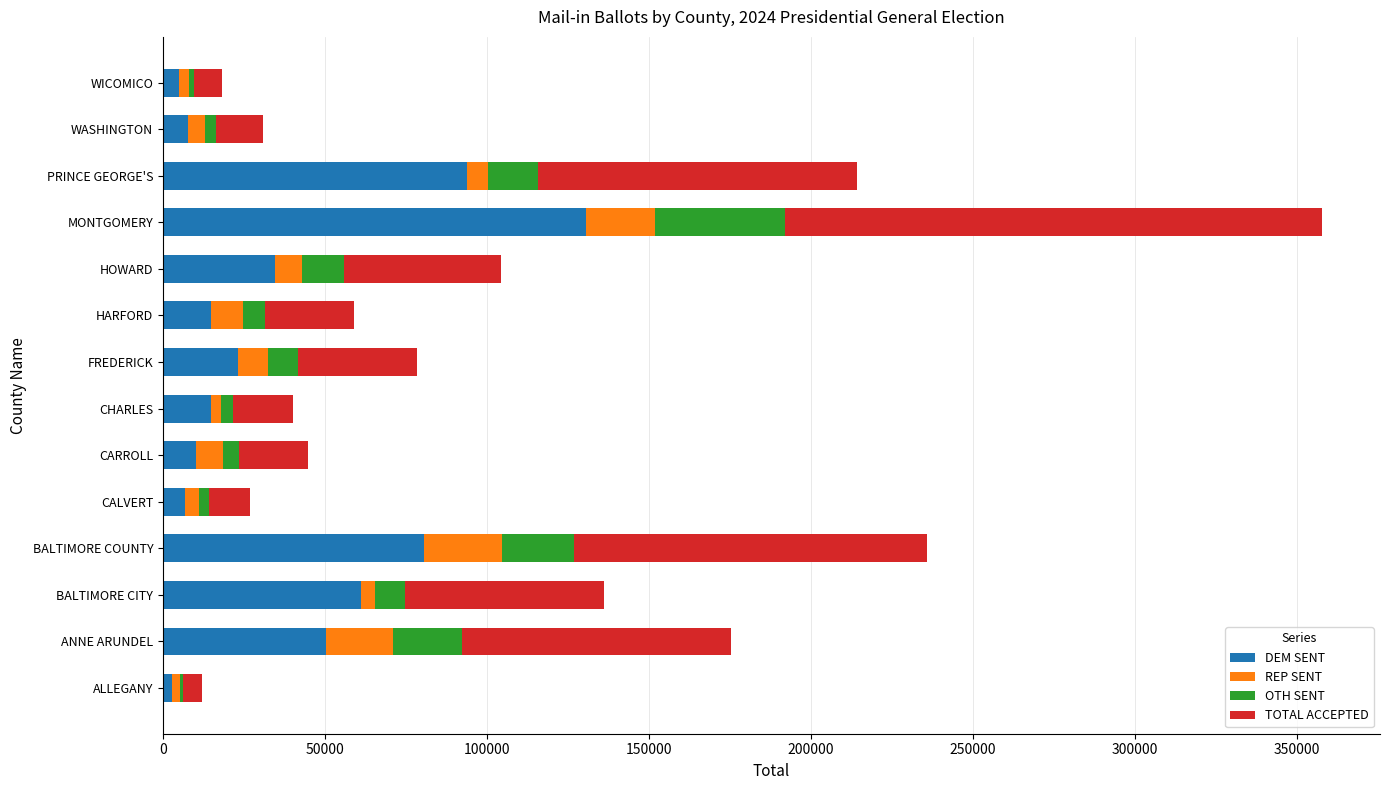

At which label does DEM SENT reach its peak?

MONTGOMERY